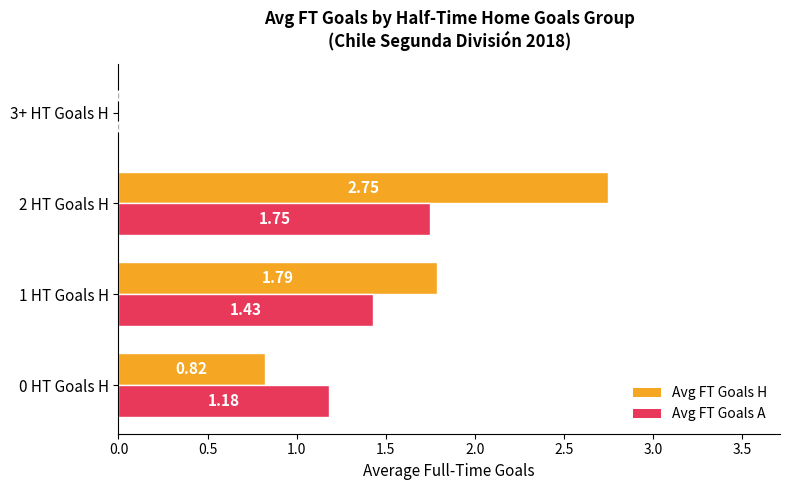

What is the sum of the Avg FT Goals H values at 0 HT Goals H and 1 HT Goals H?

2.6